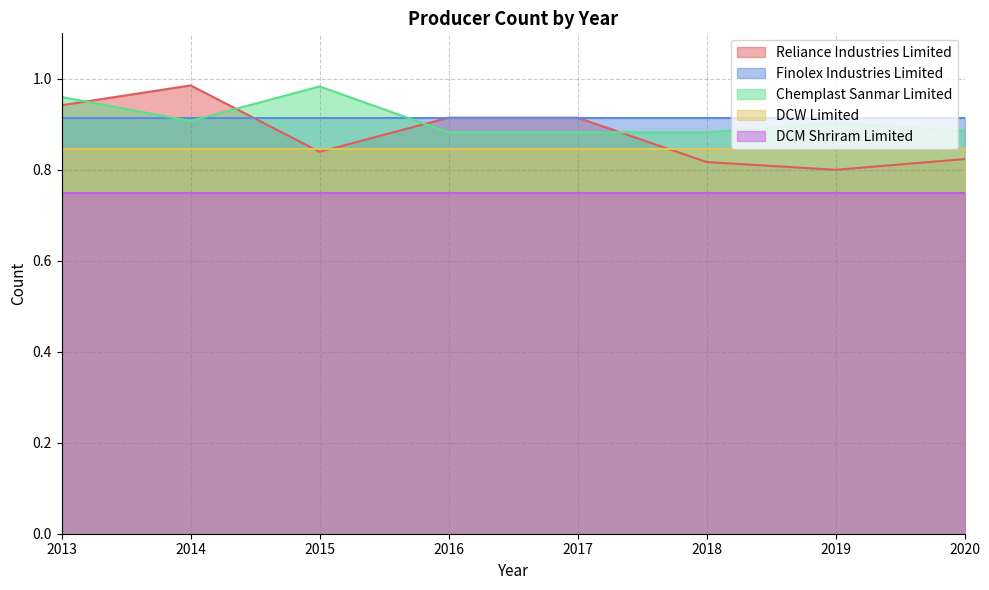

True or false: DCM Shriram Limited and DCW Limited cross at least once.

False